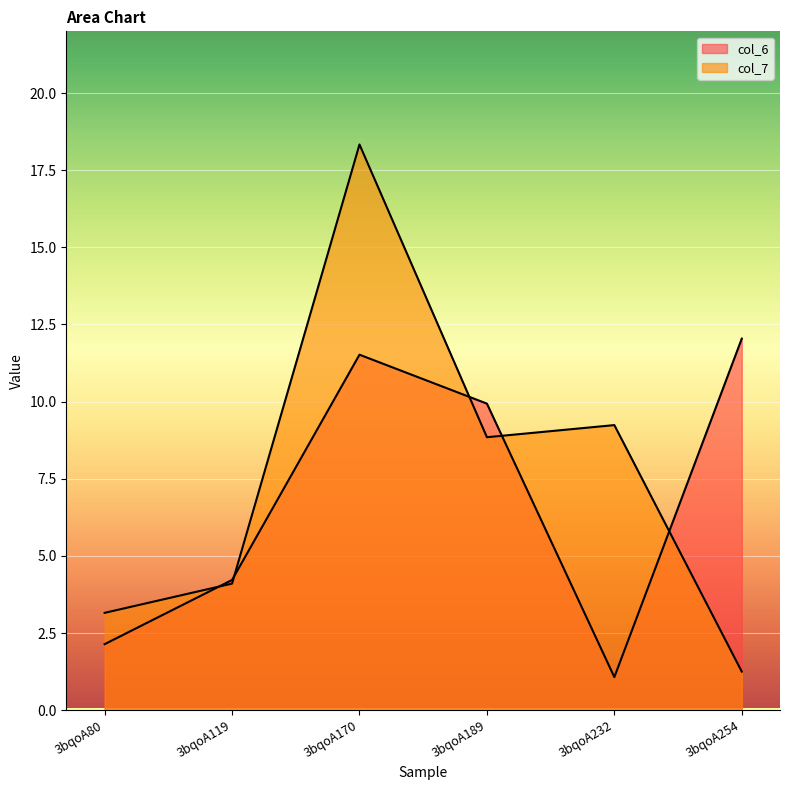

Reading left to right, list all the values displayed in this chart.

col_6: 3bqoA80=2.1	3bqoA119=4.2	3bqoA170=11.5	3bqoA189=9.9	3bqoA232=1.1	3bqoA254=12.0
col_7: 3bqoA80=3.2	3bqoA119=4.1	3bqoA170=18.3	3bqoA189=8.8	3bqoA232=9.2	3bqoA254=1.3